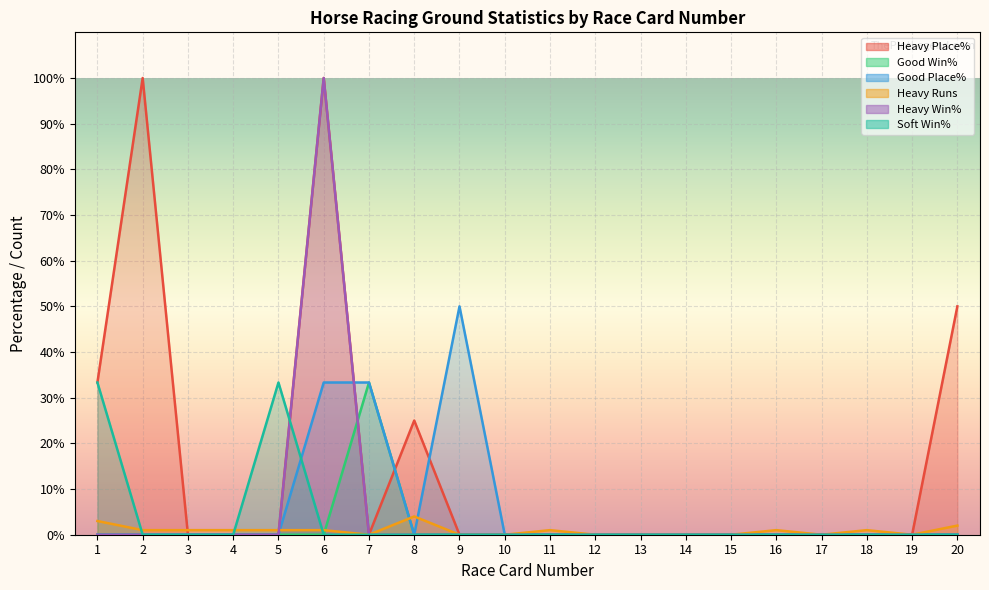

At how many categories does at least one series exceed 66?

2